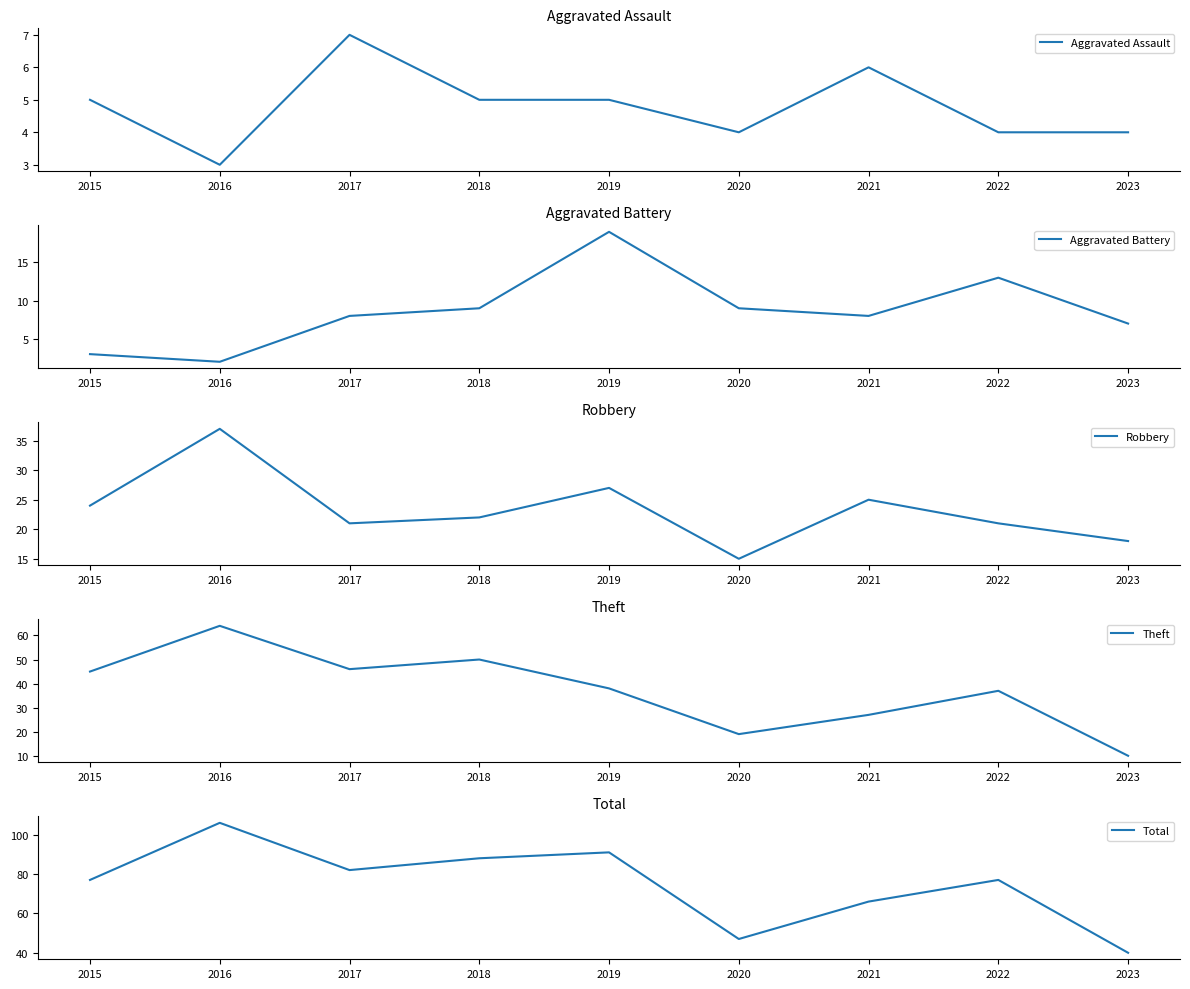

What is the difference between the Aggravated Battery values at 2021 and 2023?

1